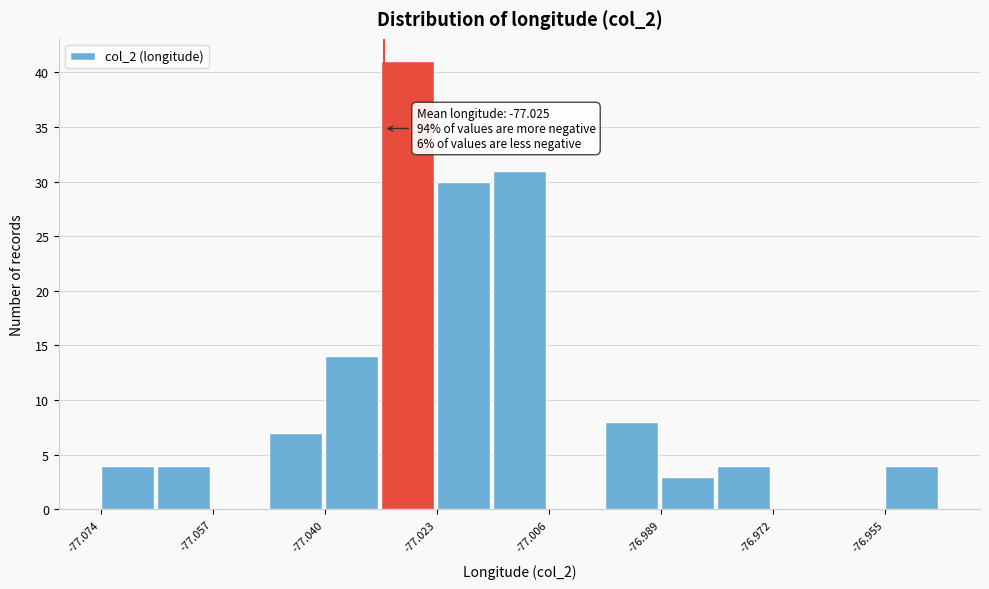

Over which range of the x-axis is the bar tallest?

-77.032 to -77.024